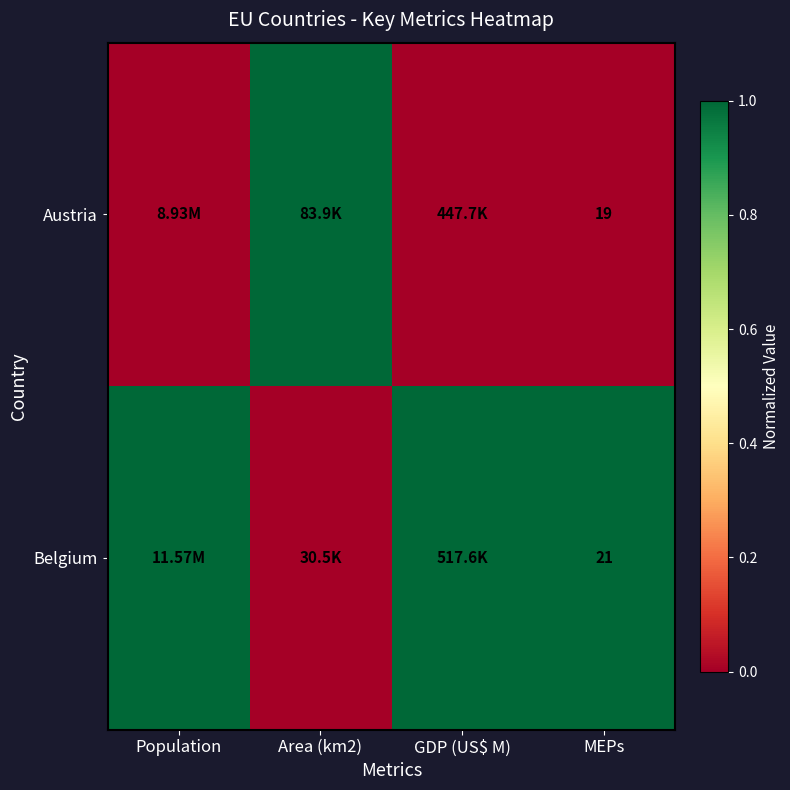

Is the value of Austria at MEPs greater than the value of Belgium at MEPs?

No